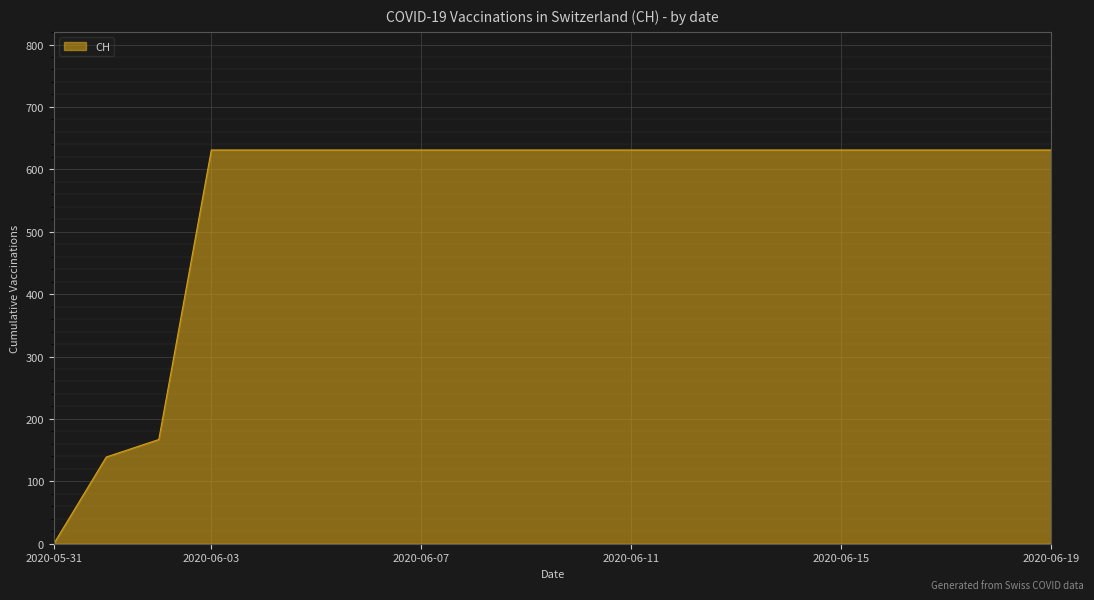

How many lines are shown in the chart?

1